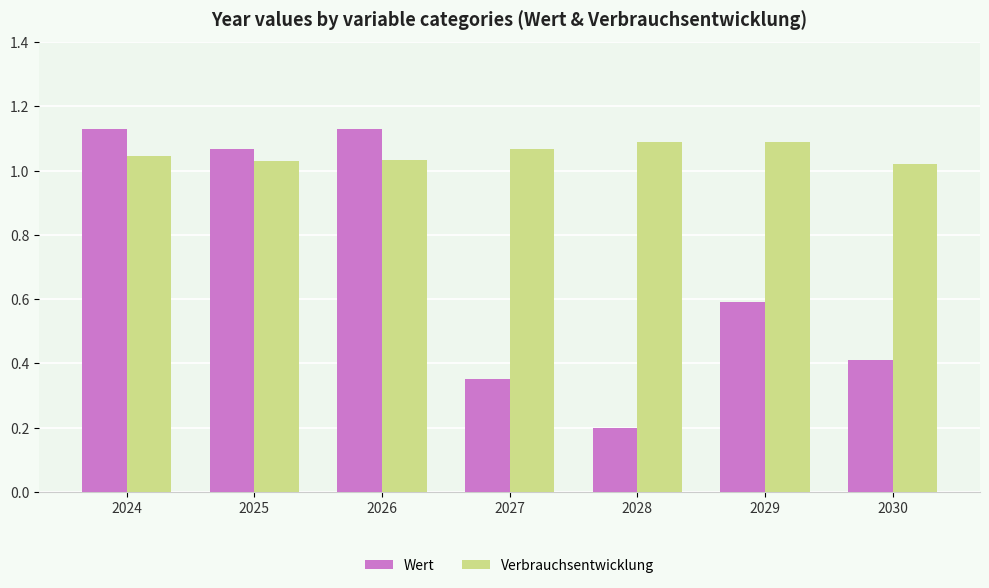

Which series has the widest spread of values?

Wert